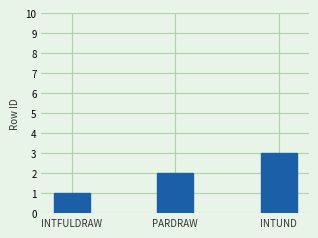

Which has a higher value, PARDRAW or INTFULDRAW?

PARDRAW